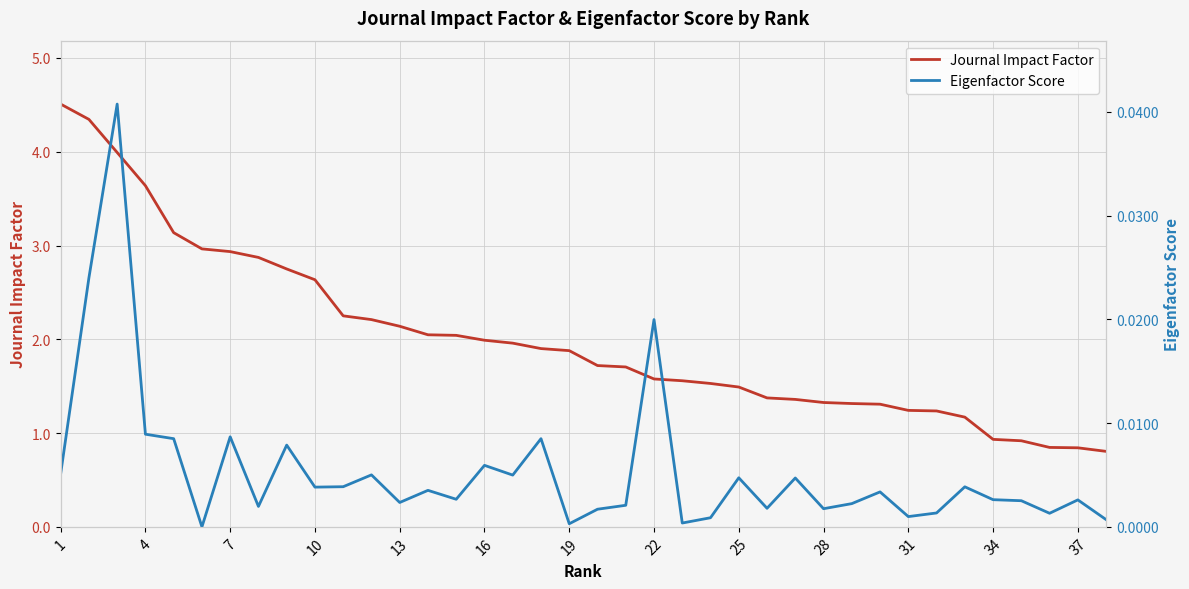

What is the sum of all Journal Impact Factor values?

76.5